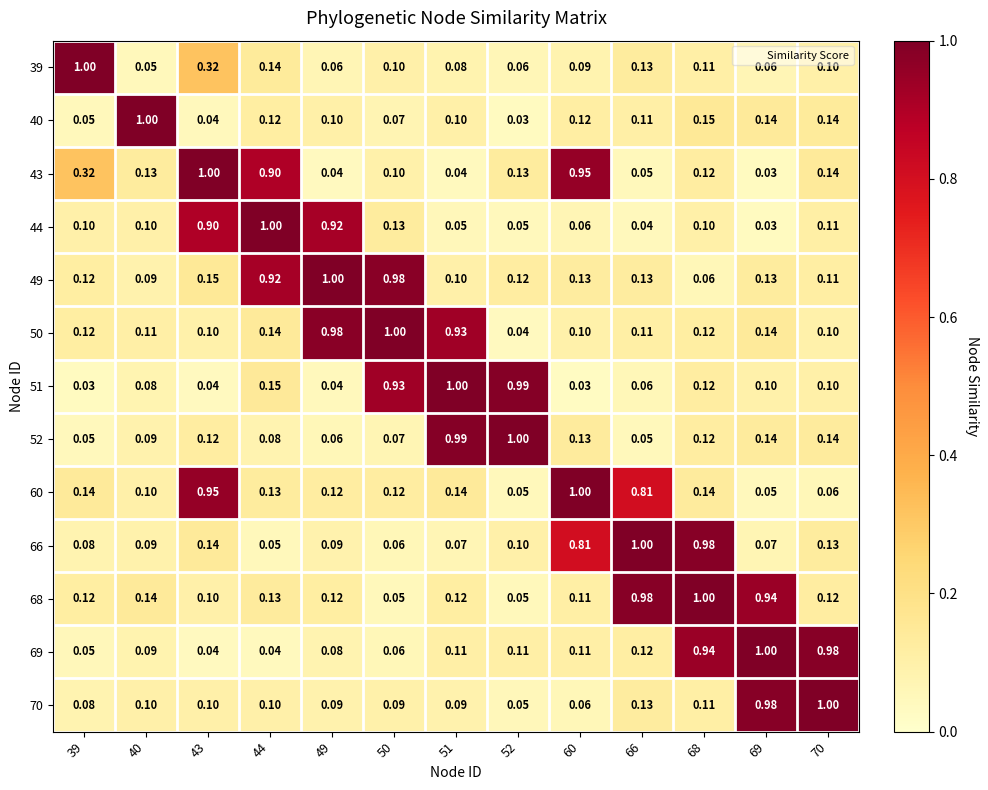

What is the difference between the highest and lowest values at 51?

1.0